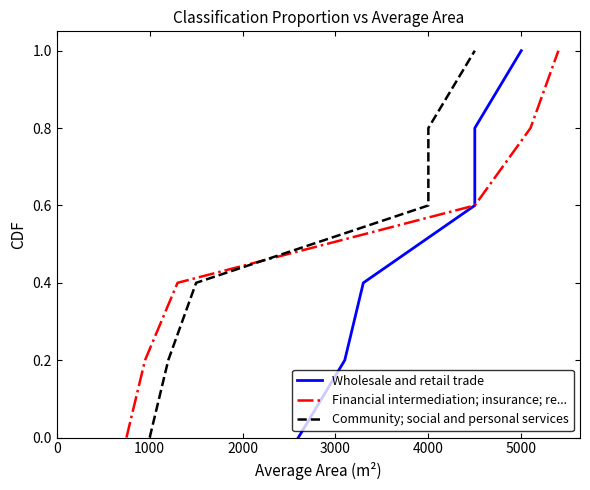

What is the difference between the maximum and minimum values in the Wholesale and retail trade series?

1.0